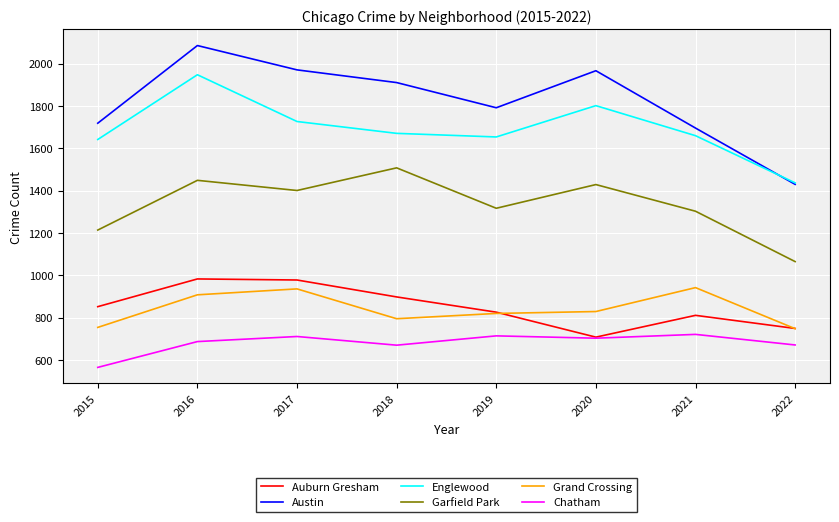

Between 2019 and 2020, which series saw the biggest shift?

Austin